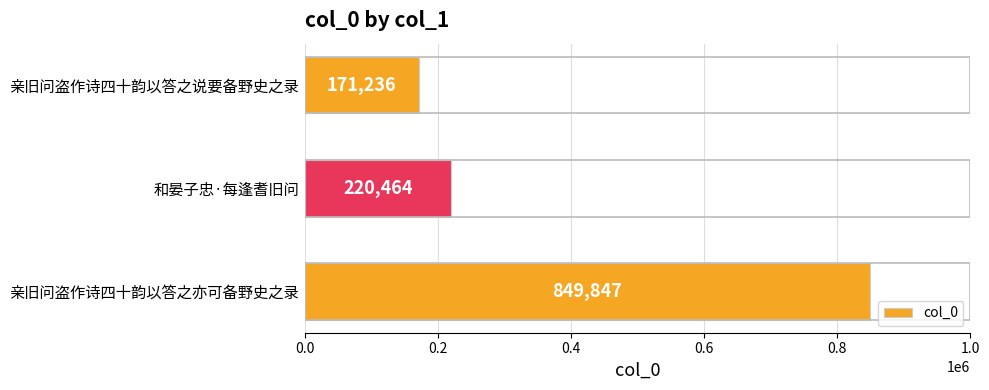

How many data points are less than 220464?

1